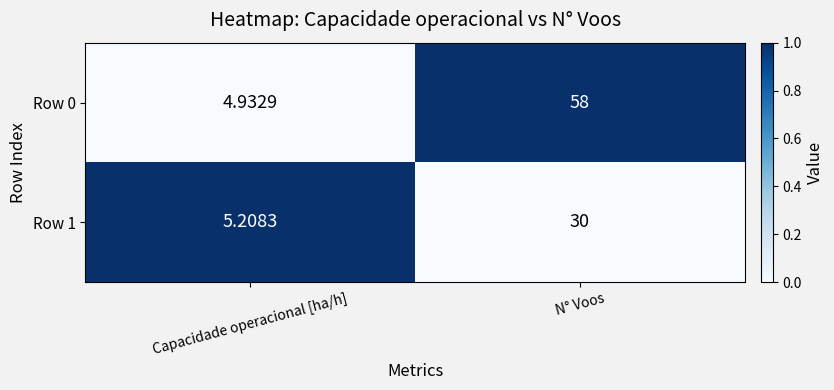

Where is Row 0 nearest to the value 31?

Capacidade operacional [ha/h]